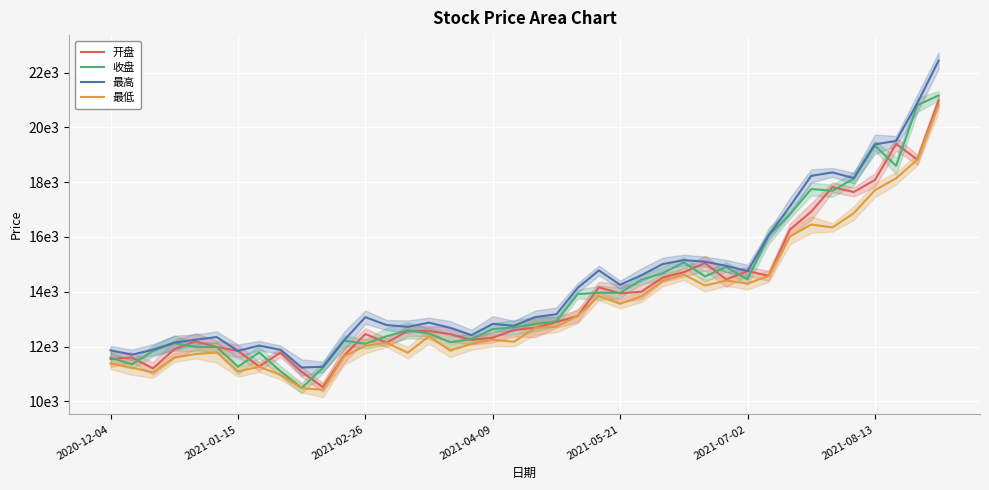

True or false: 开盘 and 最低 cross at least once.

False